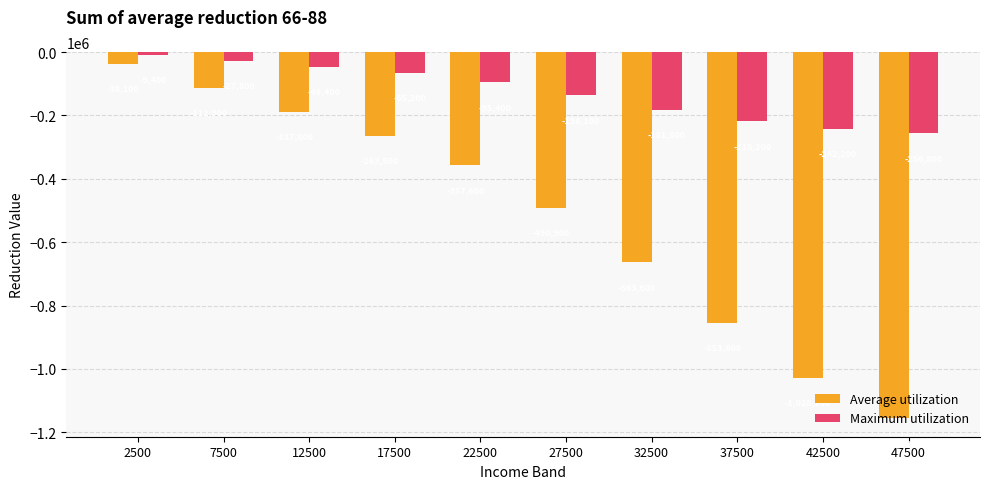

Reading left to right, transcribe all the data shown in this chart.

Average utilization: 2500=-38100	7500=-112900	12500=-187800	17500=-263500	22500=-357600	27500=-490900	32500=-663600	37500=-853600	42500=-1028100	47500=-1156300
Maximum utilization: 2500=-9400	7500=-27800	12500=-46400	17500=-65200	22500=-95400	27500=-136100	32500=-181800	37500=-218200	42500=-242200	47500=-256800